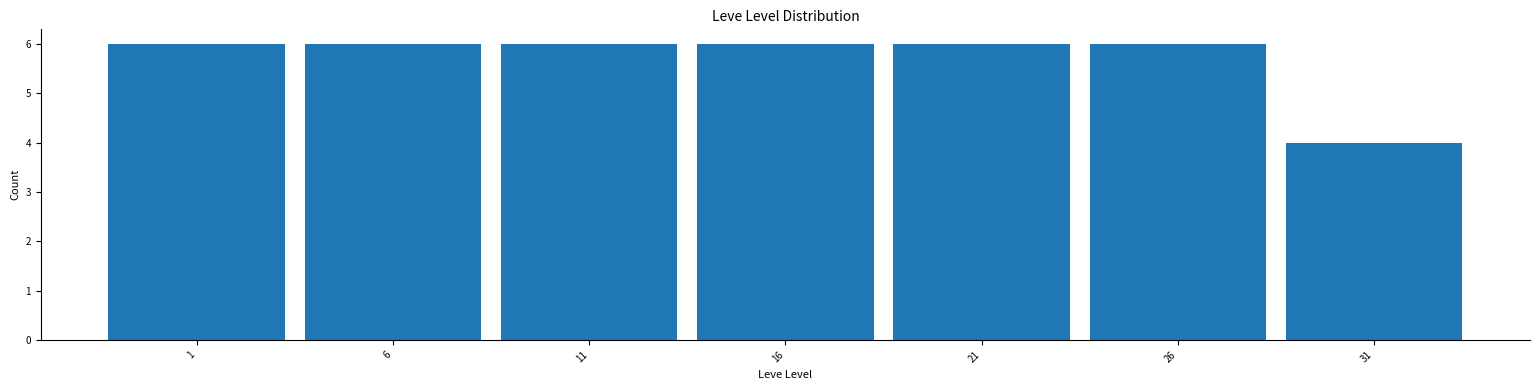

Reading left to right, transcribe this chart: for each bar, give the range it covers on the x-axis and its height. The values are not printed on the chart, so give them approximately, as read against the axis.

-1.5 to 3.5: 6
3.5 to 8.5: 6
8.5 to 13.5: 6
13.5 to 18.5: 6
18.5 to 23.5: 6
23.5 to 28.5: 6
28.5 to 33.5: 4